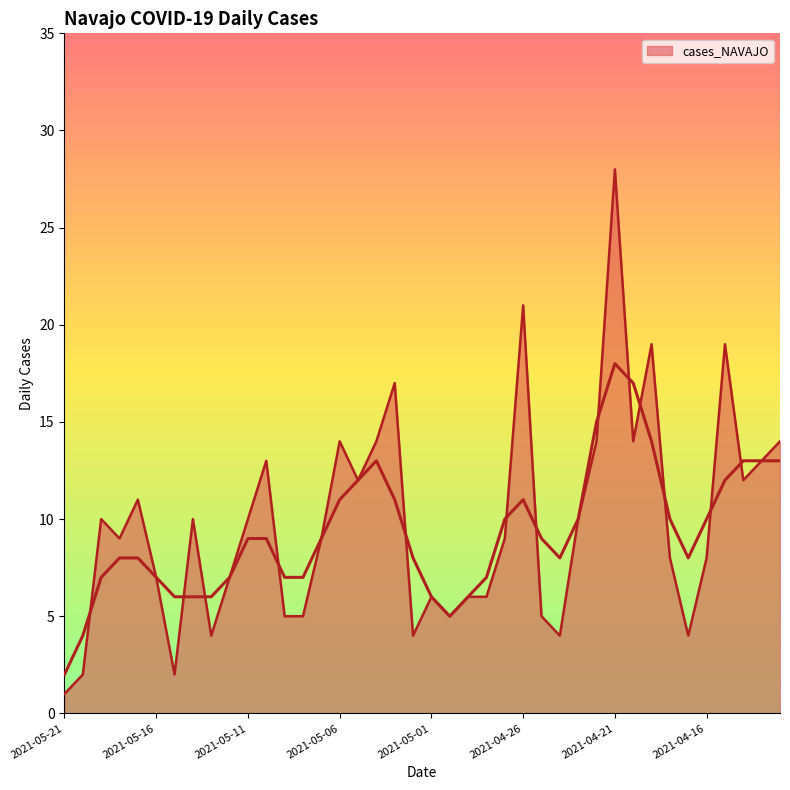

Reading left to right, extract all data points from this chart.

1	2	10	9	11	7	2	10	4	7	10	13	5	5	9	14	12	14	17	4	6	5	6	6	9	21	5	4	10	14	28	14	19	8	4	8	19	12	13	14